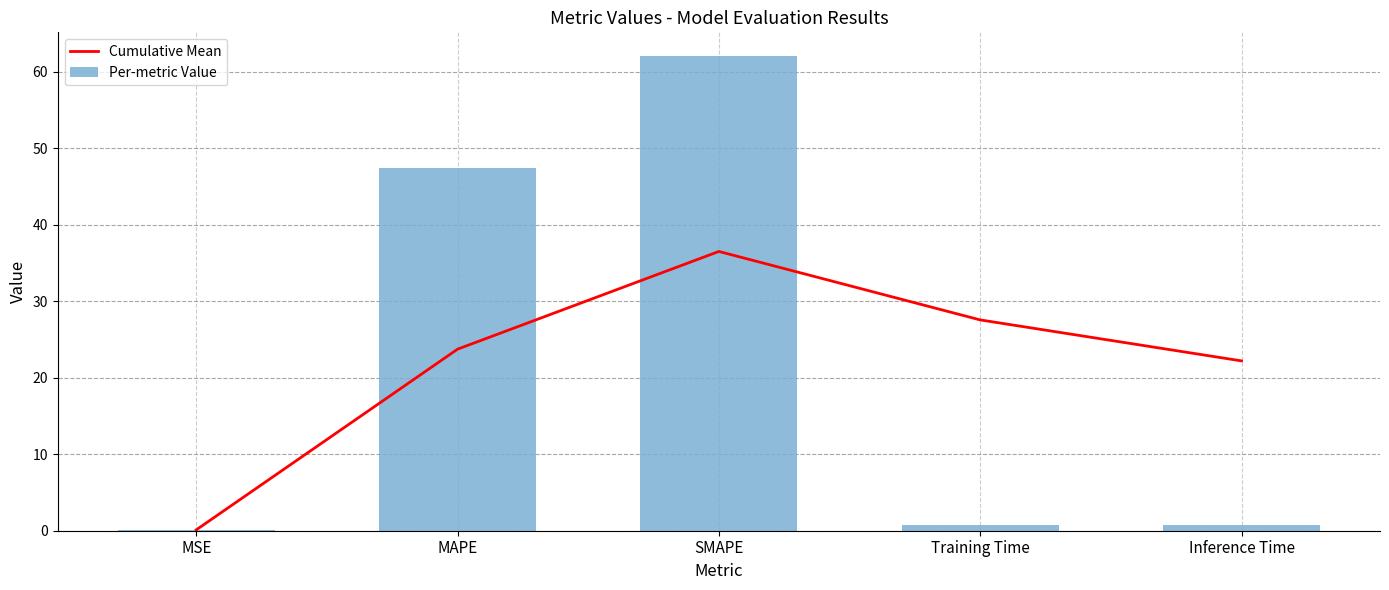

How many groups of bars are there?

5